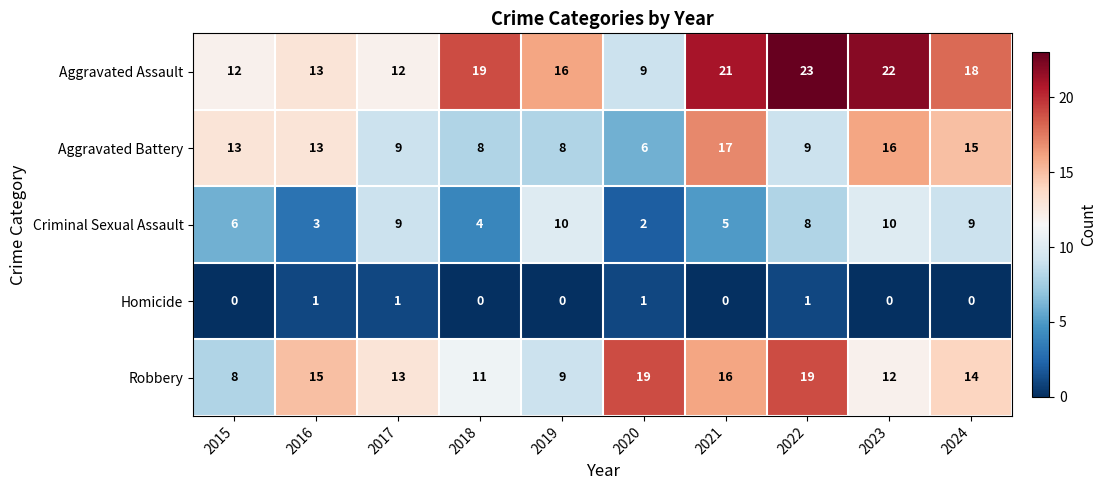

Rank the series by their maximum value, from highest to lowest.

Aggravated Assault, Robbery, Aggravated Battery, Criminal Sexual Assault, Homicide